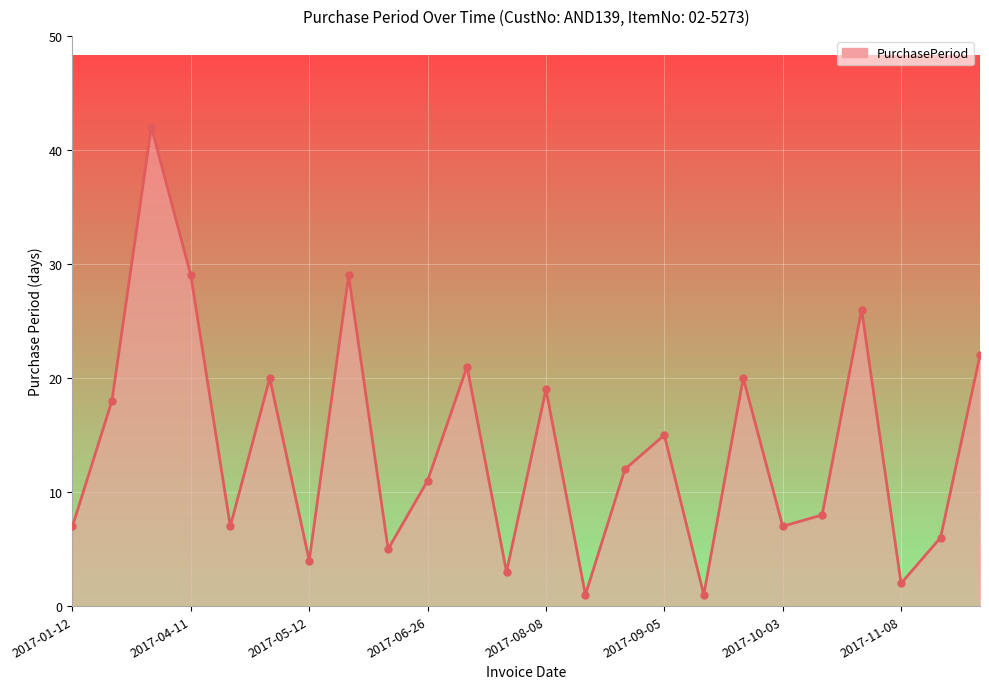

What is the maximum value shown in the chart?

42